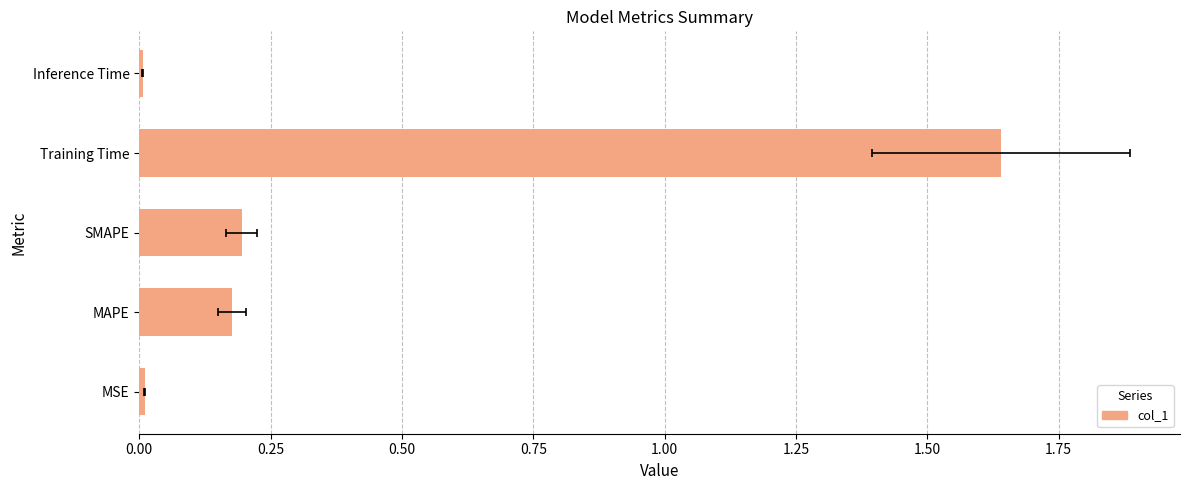

Does the chart contain stacked bars?

No